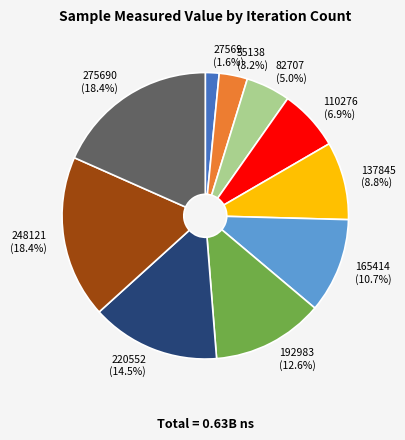

Does any single category account for the majority?

No